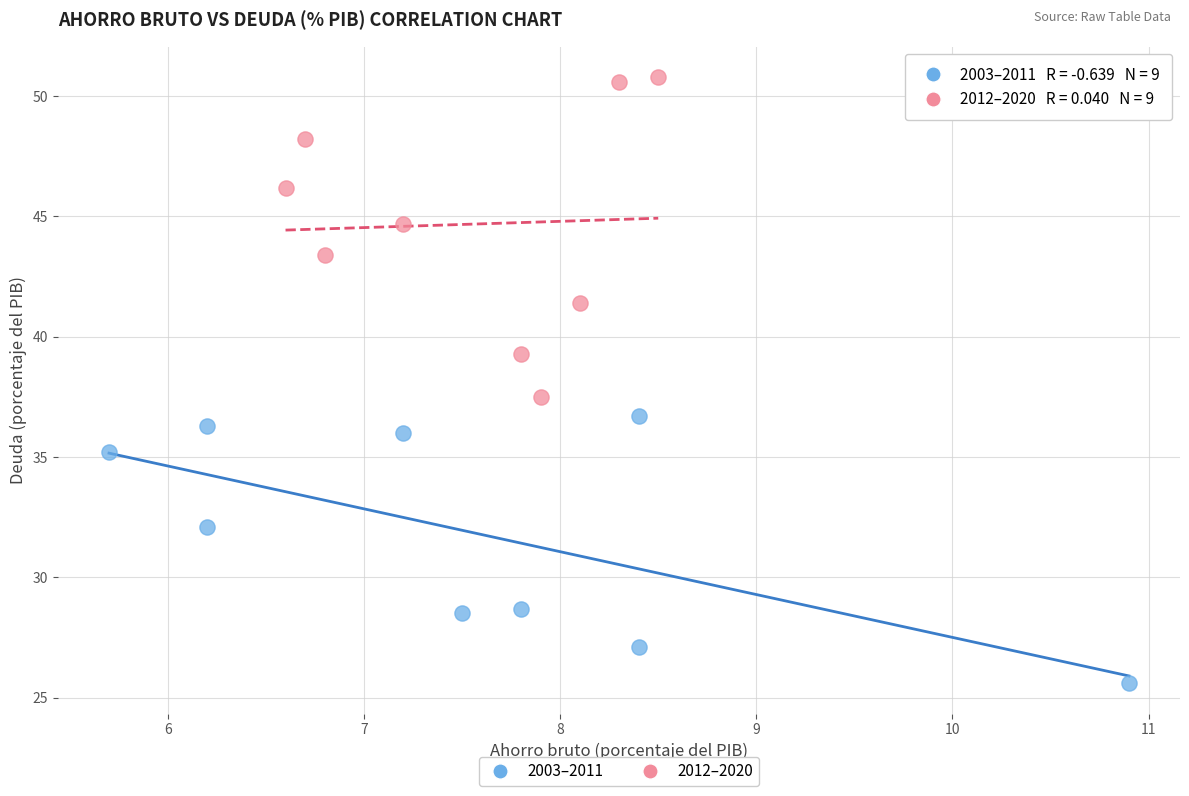

Which series reaches the minimum Y coordinate?

2003–2011